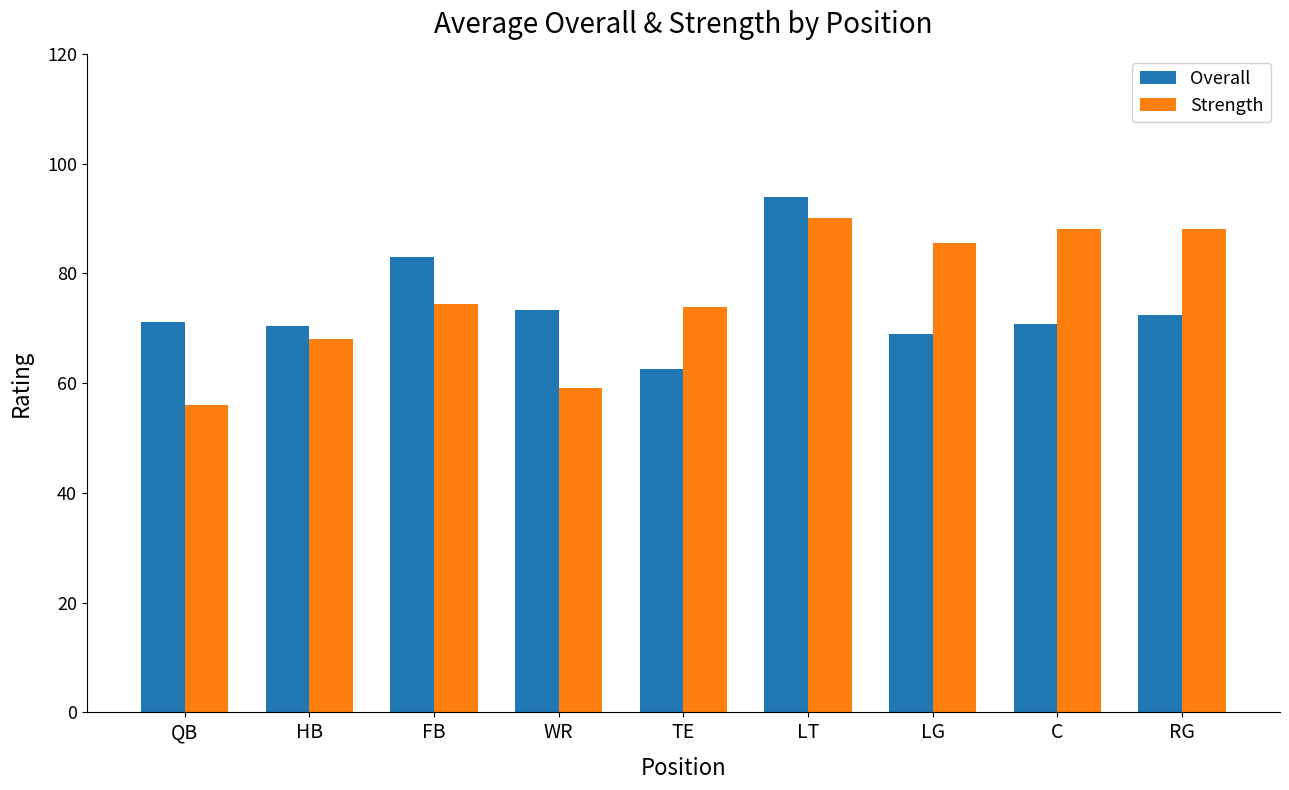

What position from the left is WR?

4